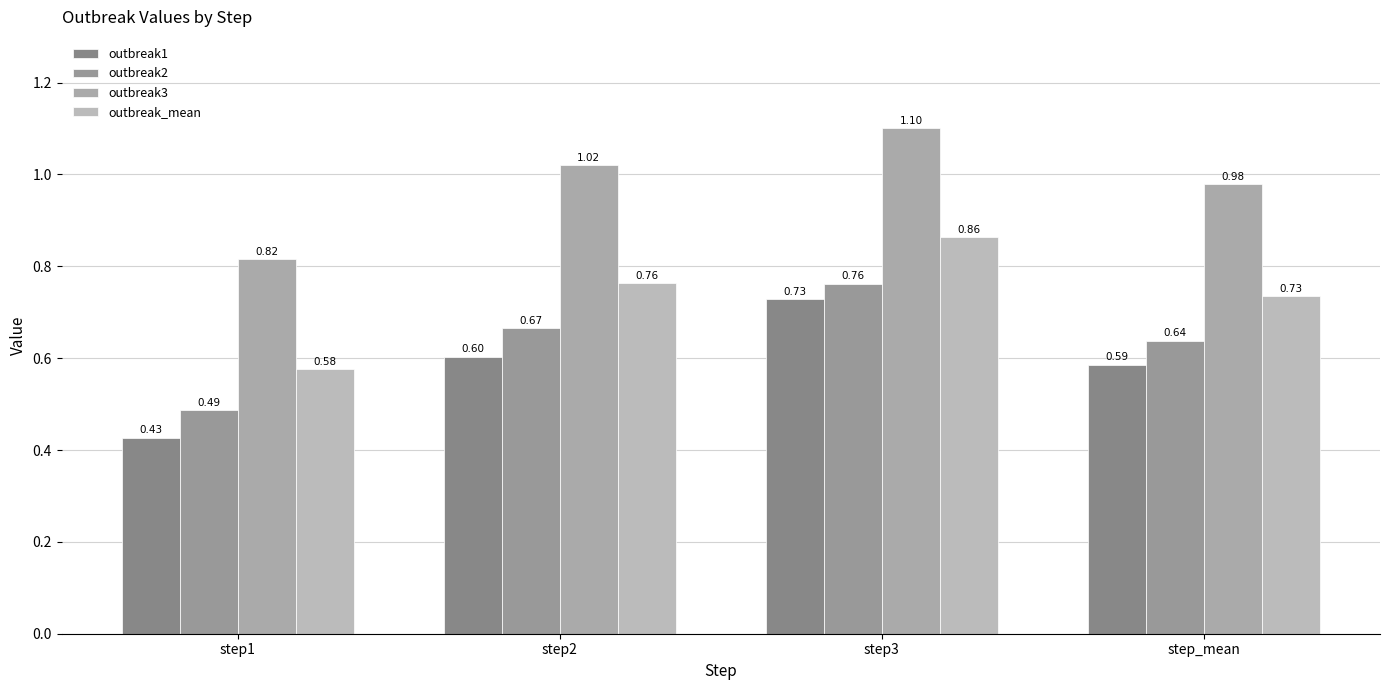

How many groups of bars are there?

4